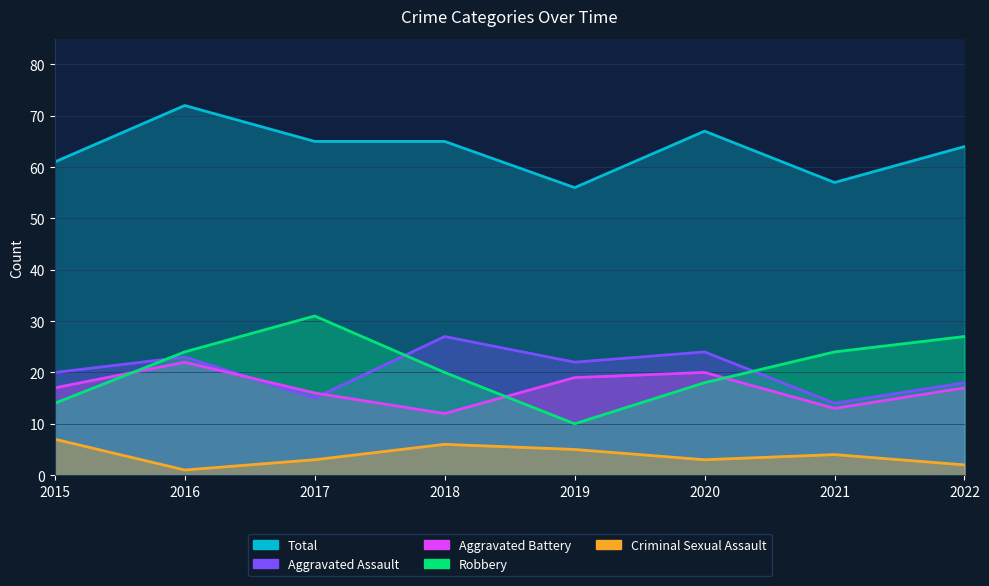

How many data points in Robbery are above 24?

2